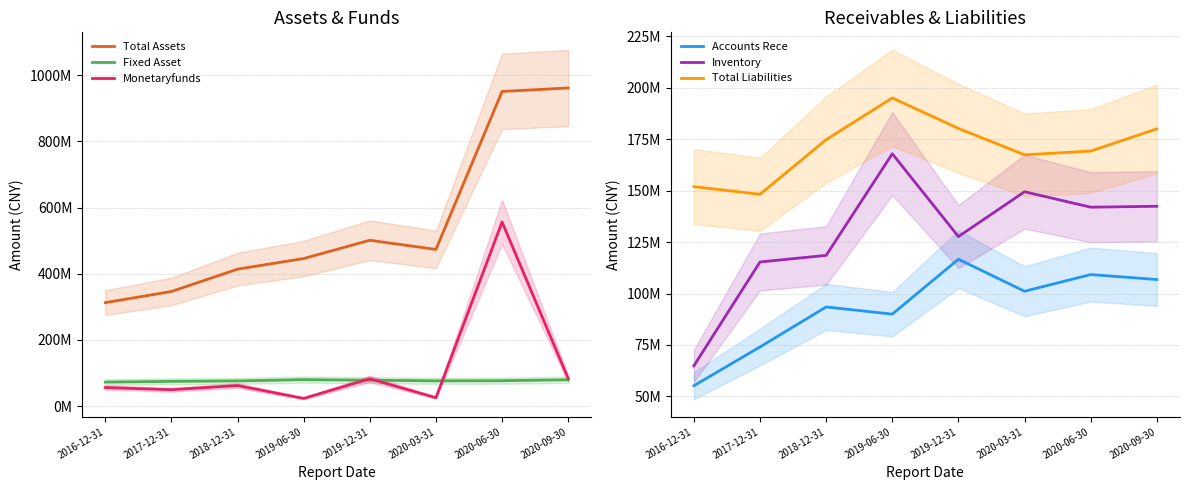

True or false: Inventory and Total Assets cross at least once.

False